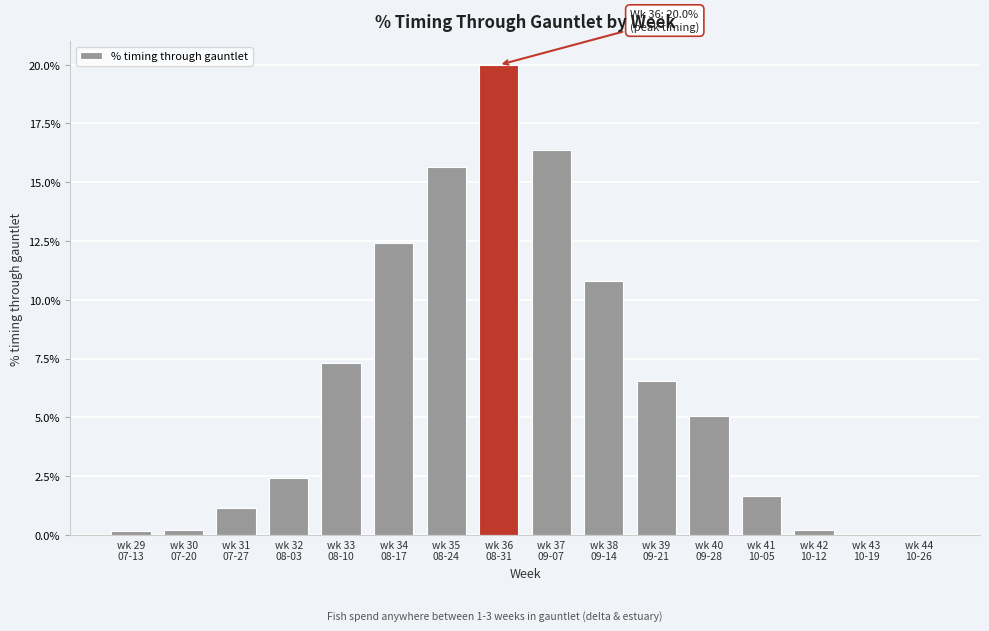

Are the bars horizontal?

No